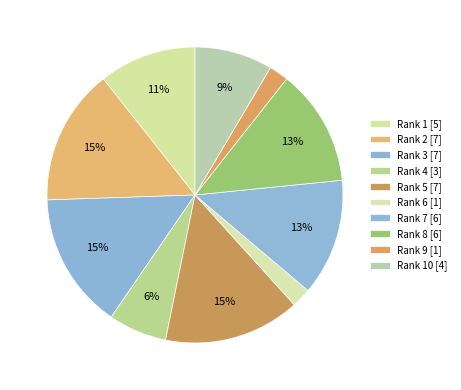

To the nearest percent, what is the average slice percentage?

10%